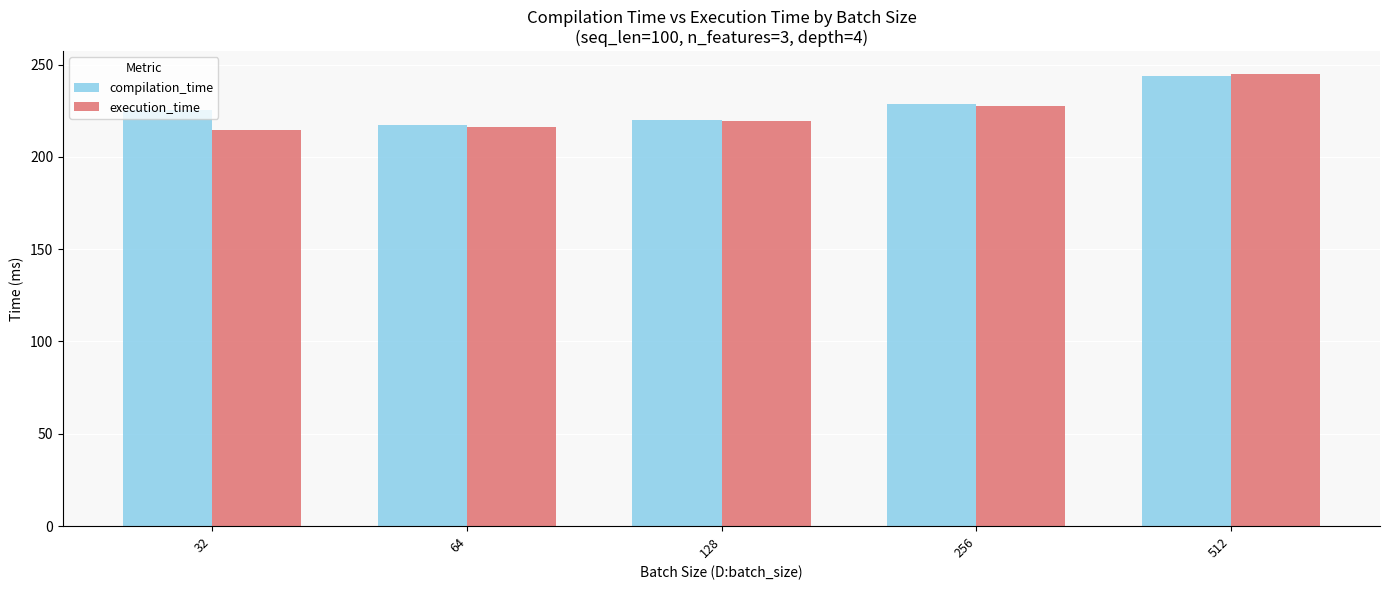

What is the highest value of the execution_time series?

245.0